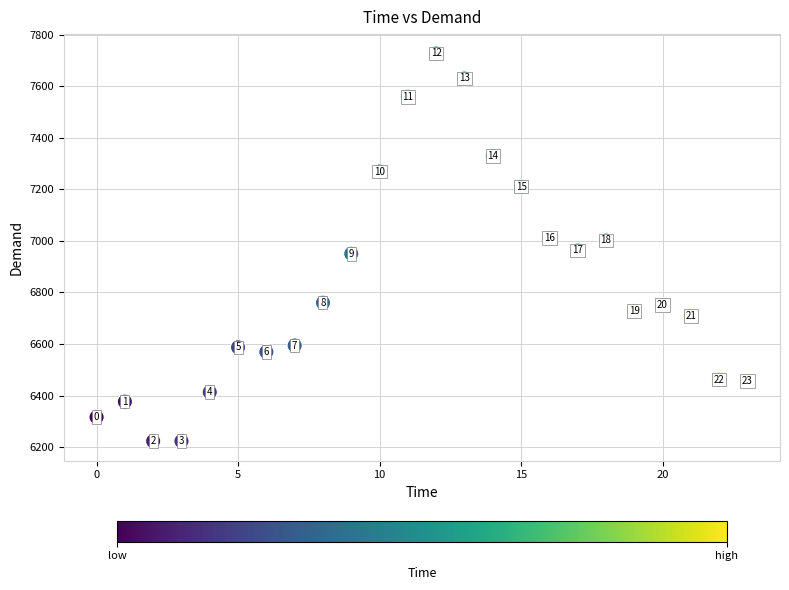

What is the range of Y values (max minus min)?

1504